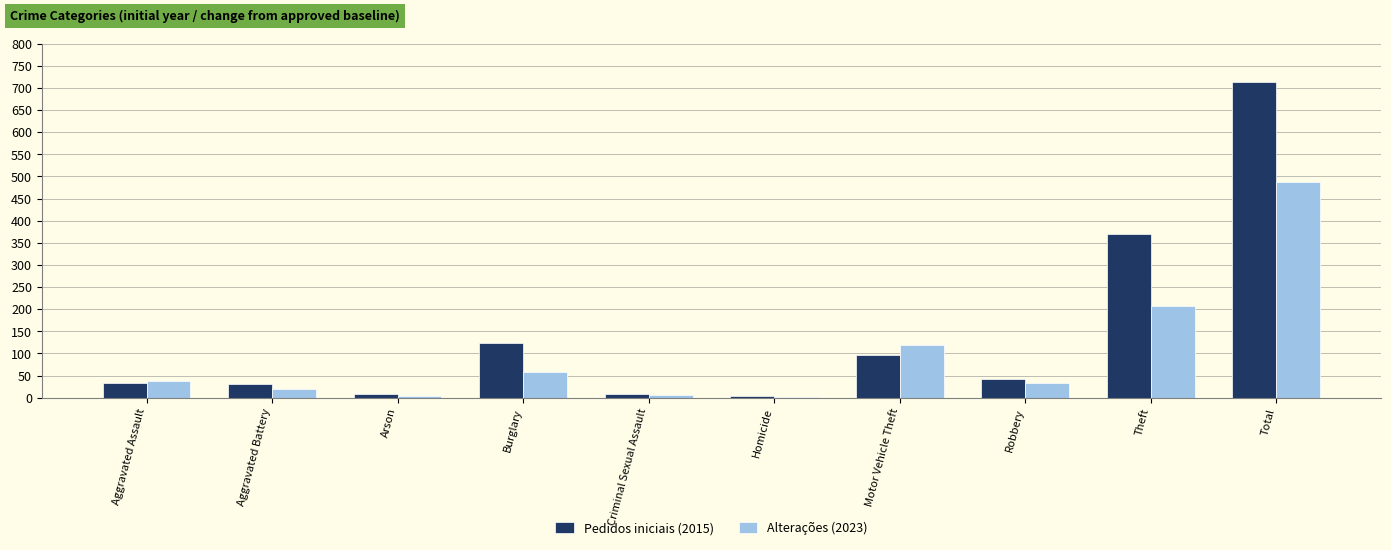

What is the total value across all series at Total?

1200